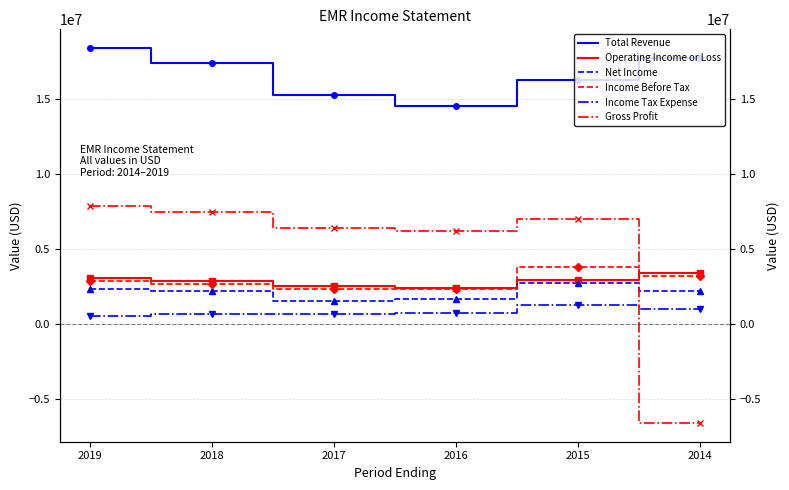

What is the approximate value of Income Tax Expense at 2018, to the nearest 50?

632000